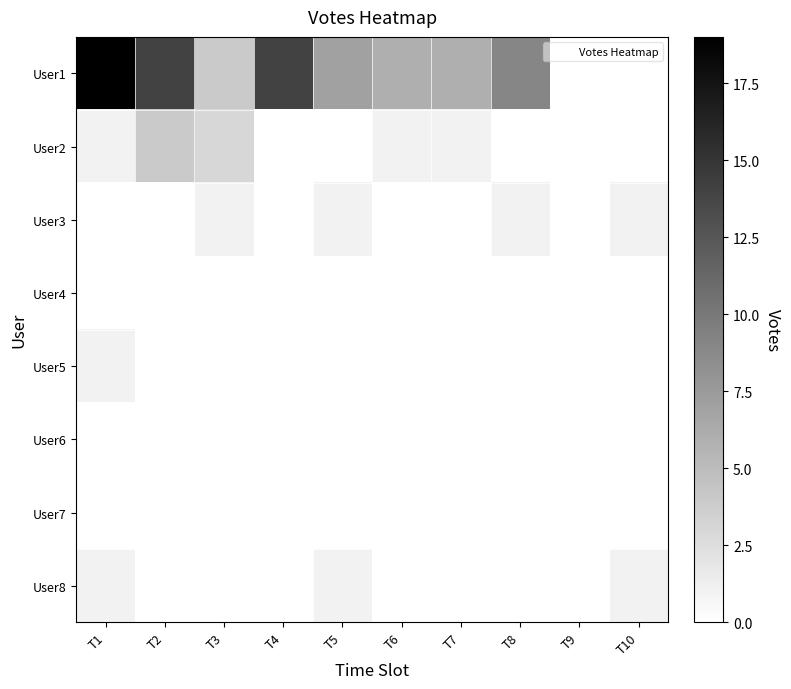

How many categories are shown in the chart?

10